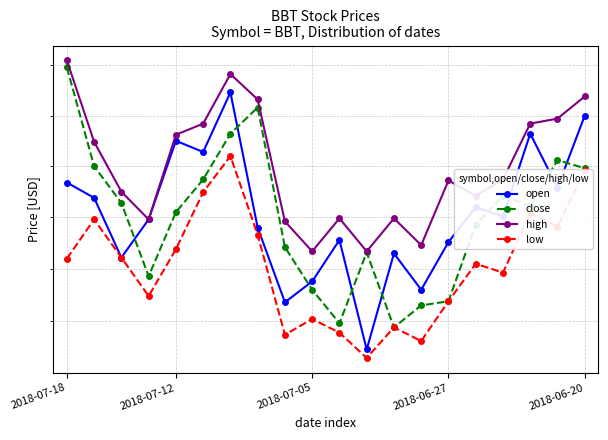

Rank the series by their maximum value, from lowest to highest.

low, open, close, high